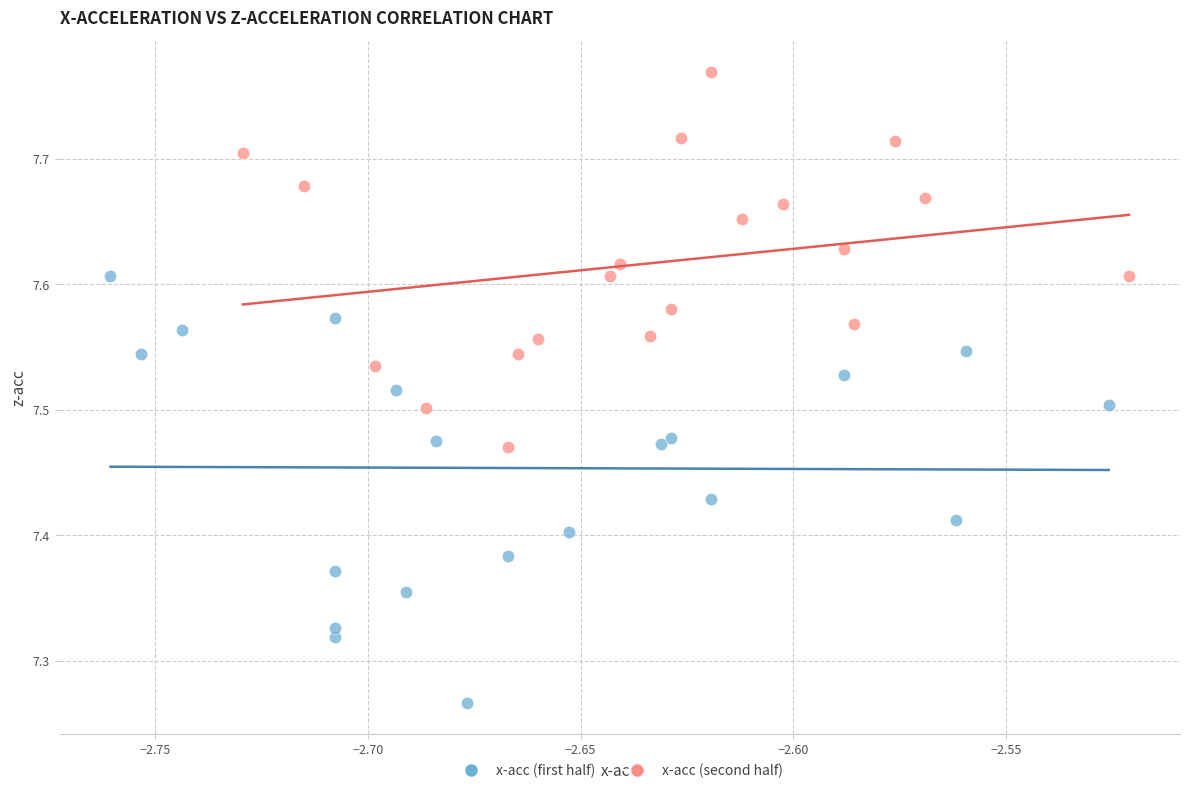

Which series reaches the minimum Y coordinate?

x-acc (first half)